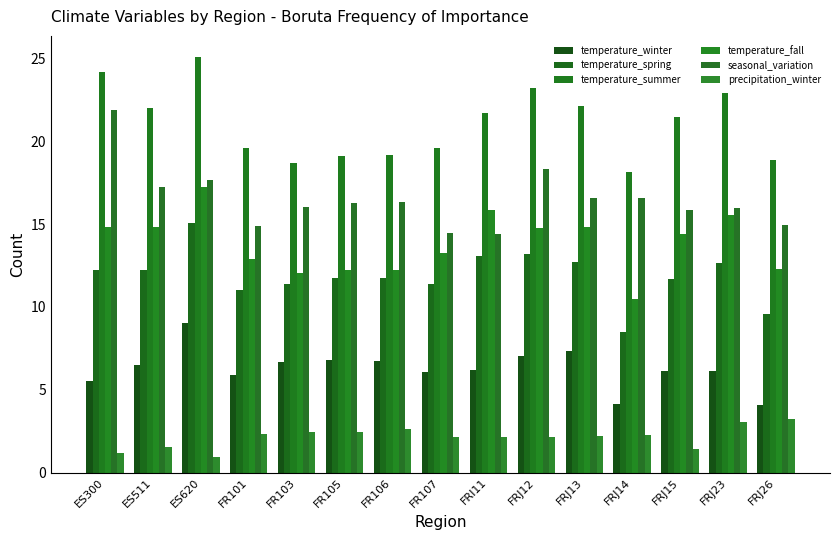

At which label does temperature_spring first exceed 11?

ES300